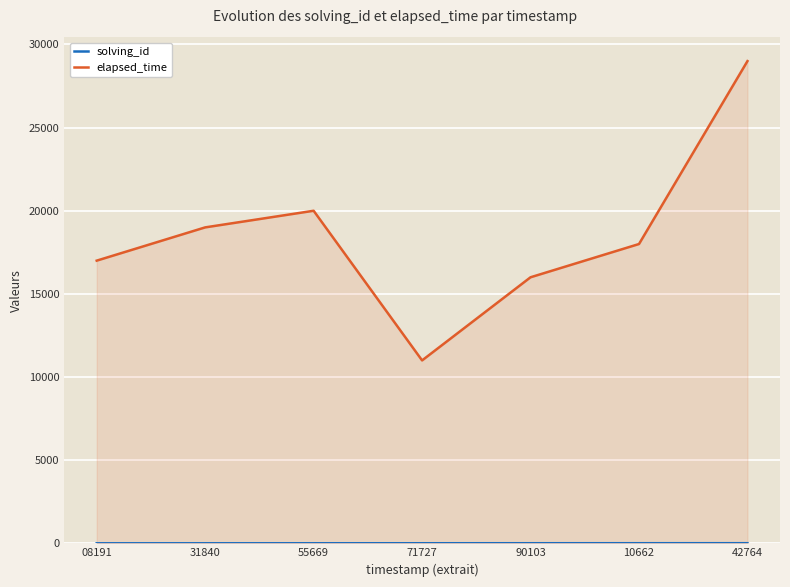

At 31840, list the series in order from smallest to largest.

solving_id, elapsed_time